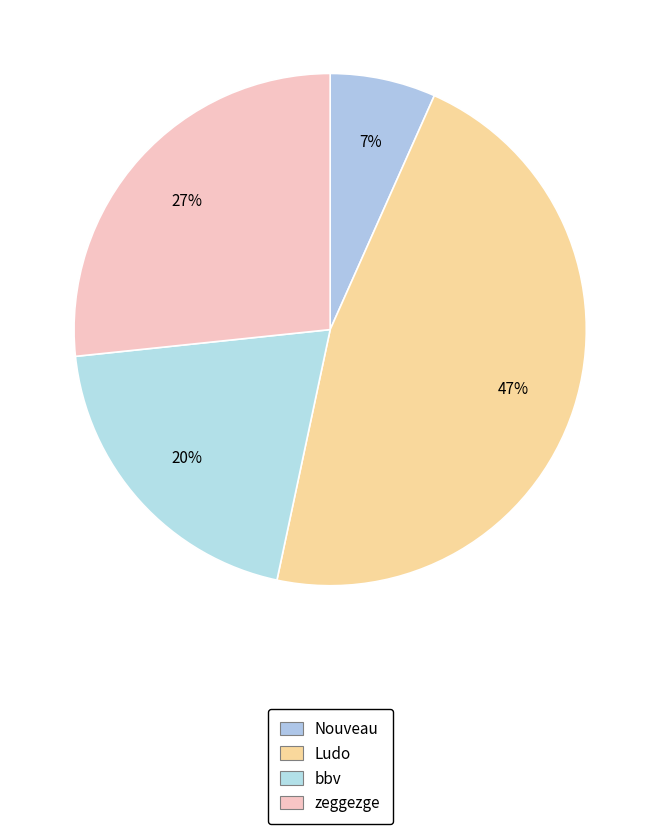

What percentage is the Nouveau slice, to the nearest percent?

7%